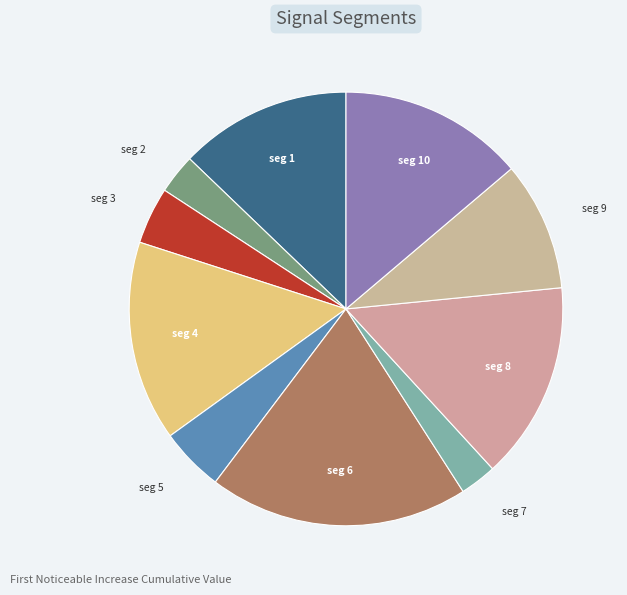

How many segments does this pie chart have?

10